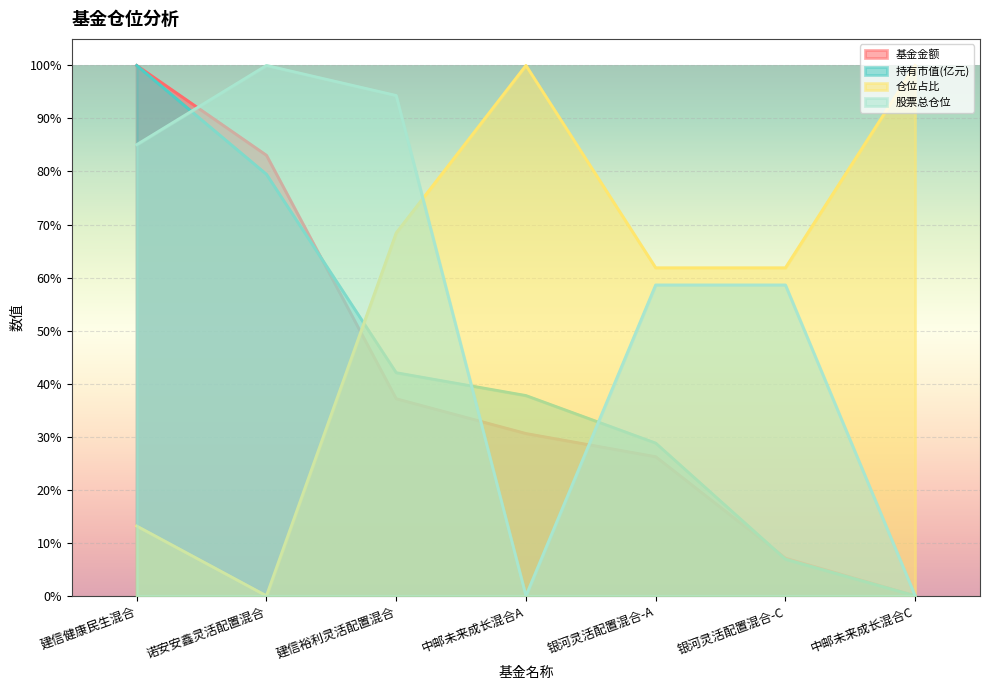

Which series has the widest spread of values?

基金金额